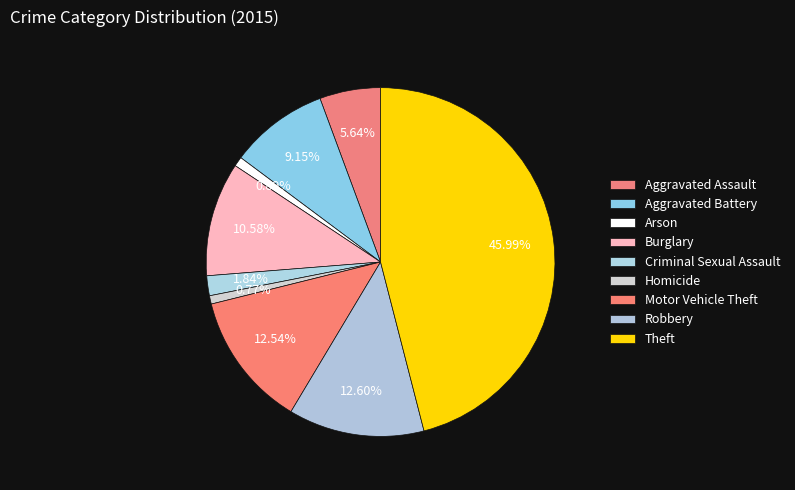

To the nearest percent, what is the average slice percentage?

11%